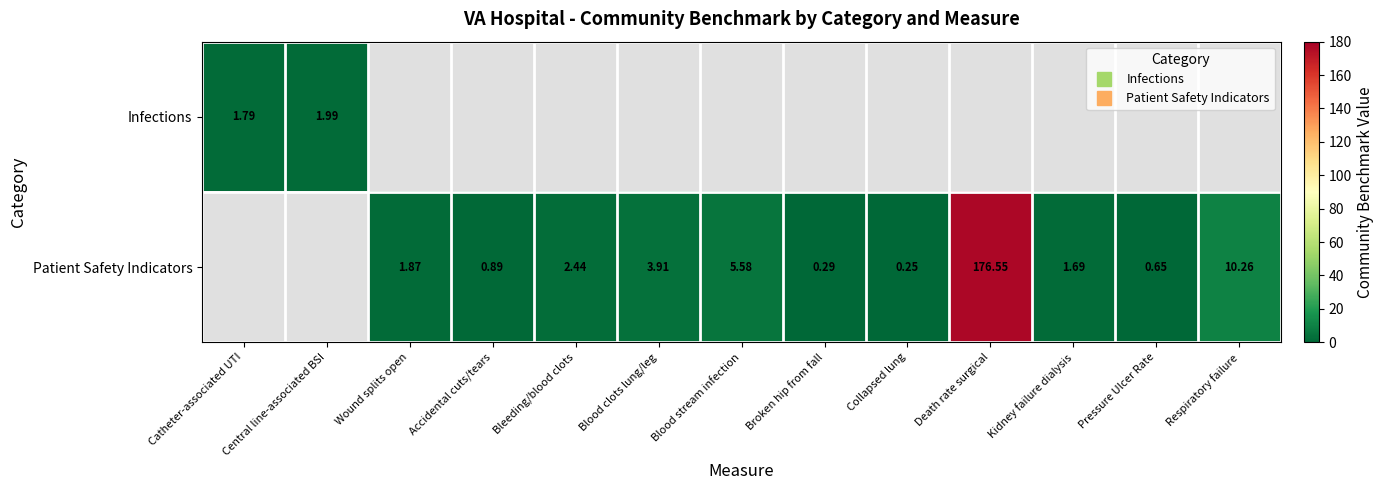

Rank the series by their average value, from highest to lowest.

Infections, Patient Safety Indicators